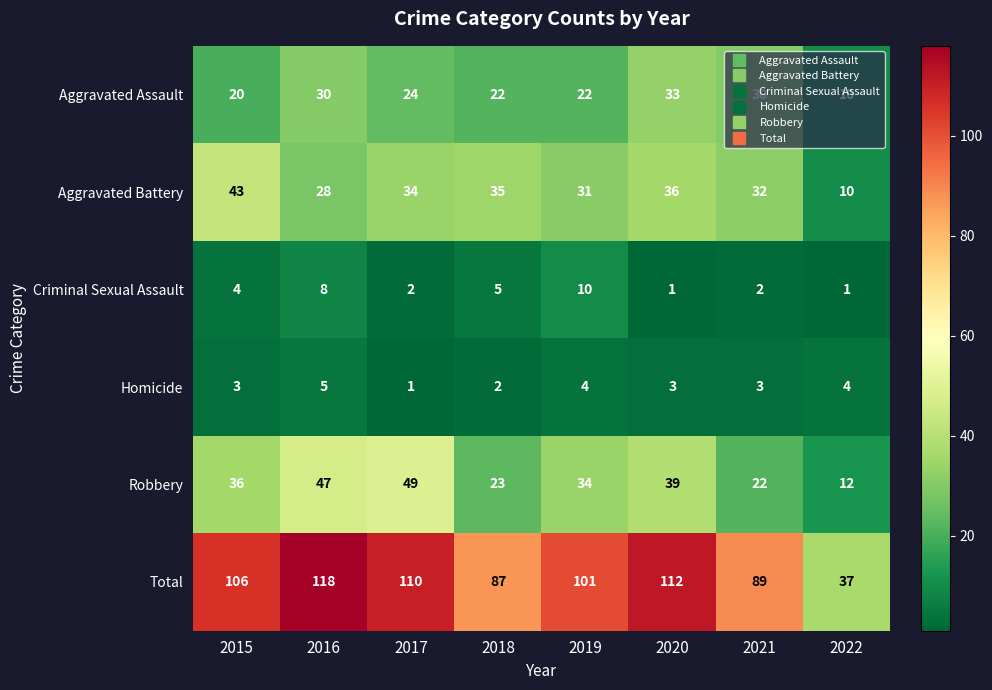

The Criminal Sexual Assault series shows 5 at 2018. True or false?

True